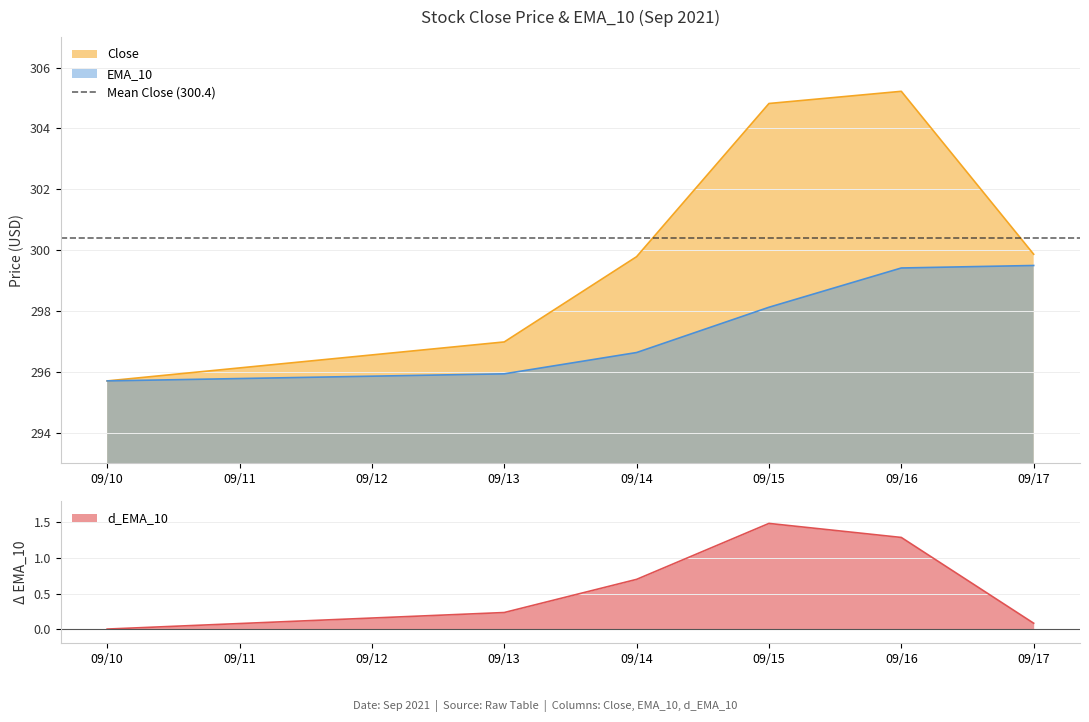

What is the minimum value for EMA_10?

295.7